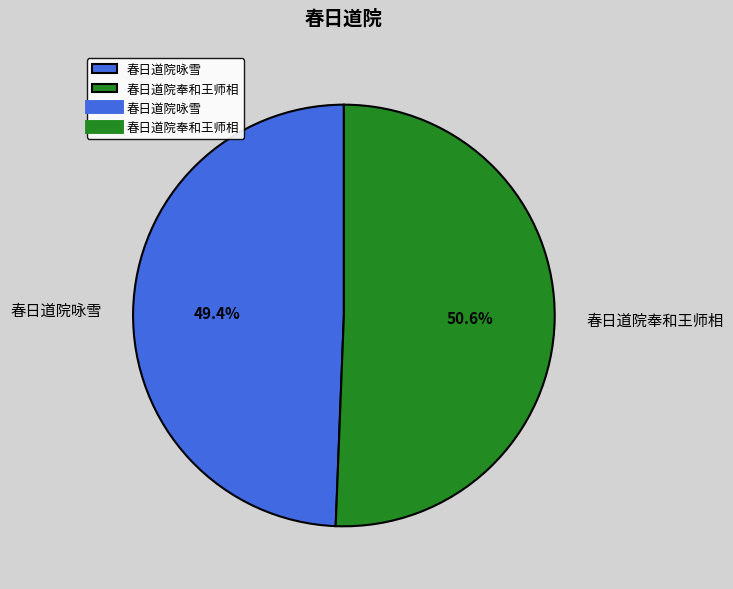

Is it true that 春日道院咏雪 is 49% of the pie?

True